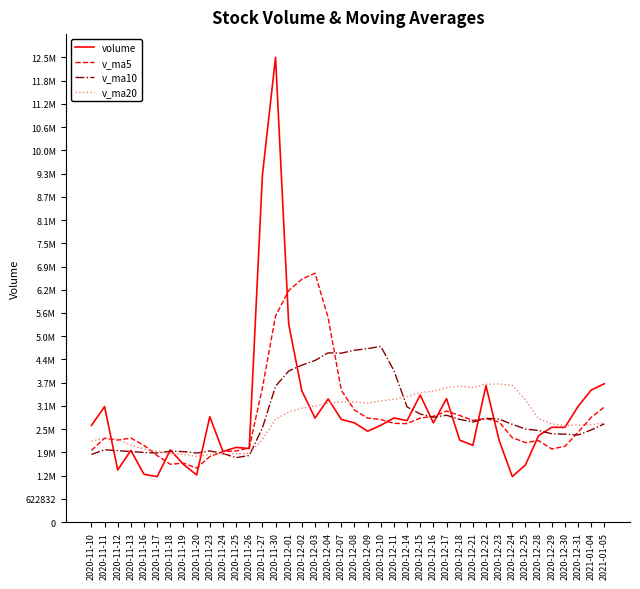

Is this an area chart (filled region under the line)?

No